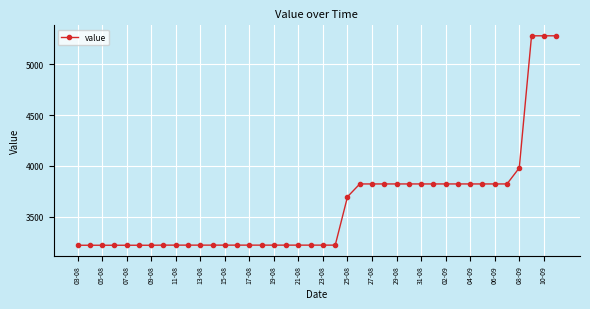

What is the value of the 32nd point from the left?

3823.2